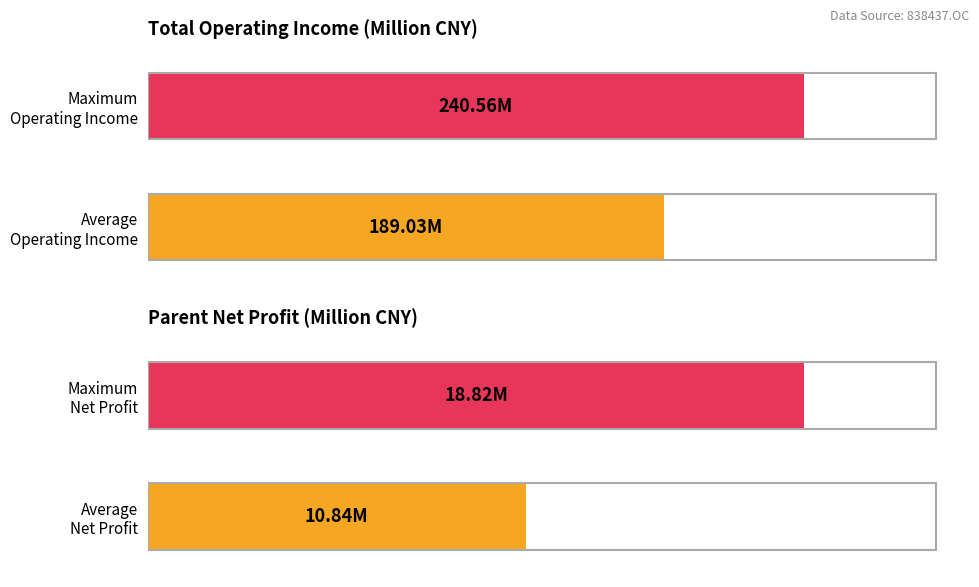

The PARENT_NETPROFIT series shows 29099947.5 at 2016Q4. True or false?

False